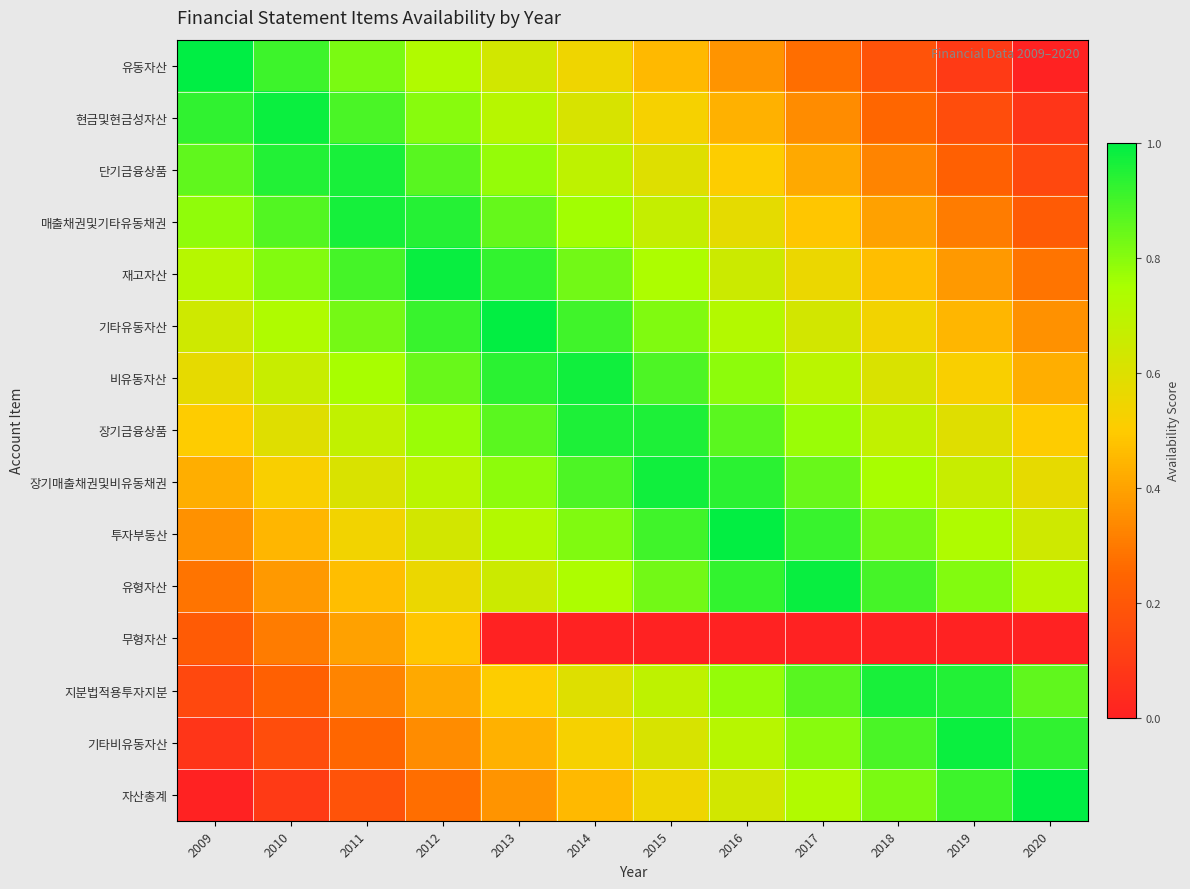

Which has a higher value, 2017 or 2009?

2009